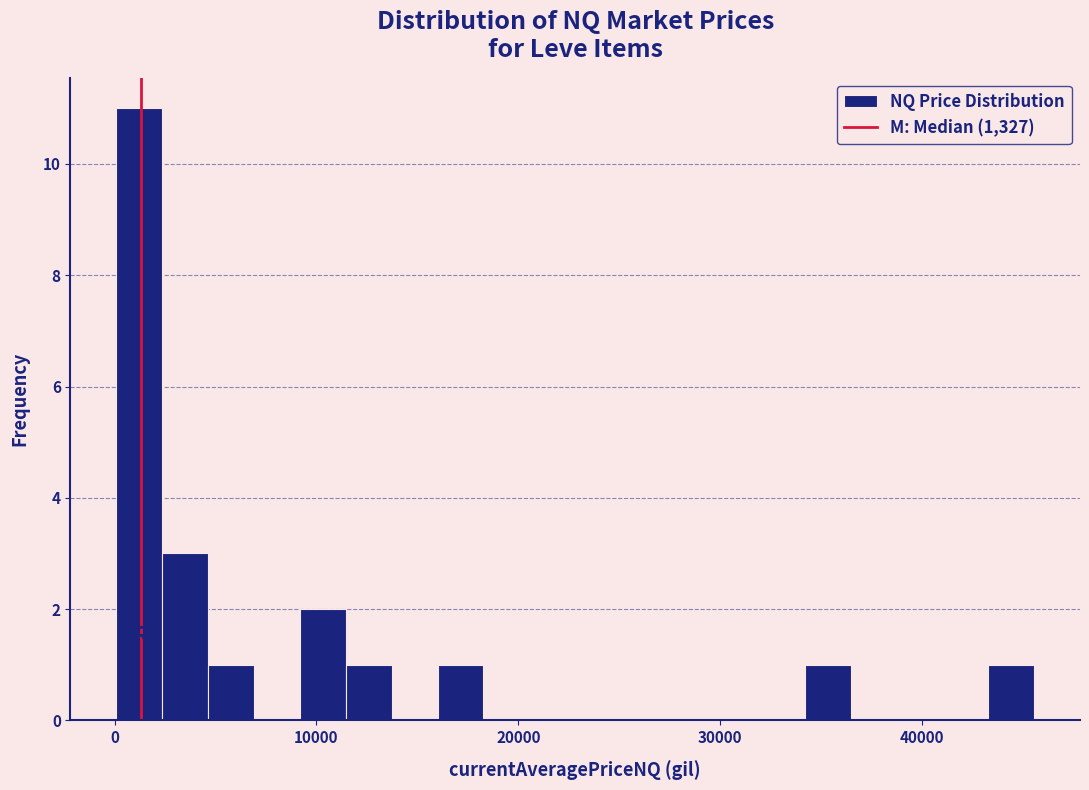

Around what value on the x-axis is the tallest bar? Give the approximate position of its centre, as read against the axis.

1000